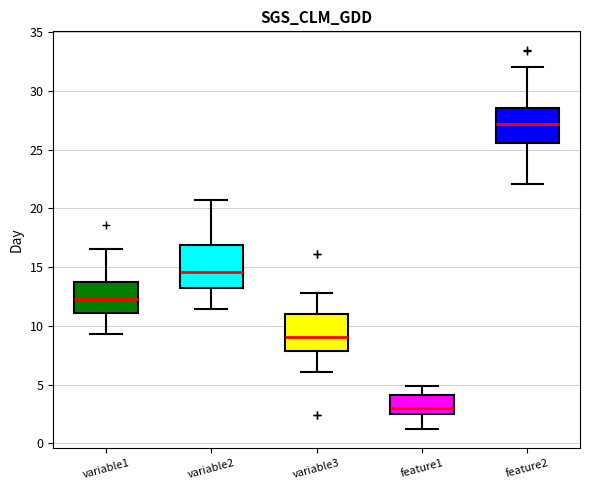

Reading left to right, transcribe this box plot: for each box, give where its median line is, the range the box spans, and where its two whiskers end, as read against the y-axis. The values are not printed on the chart, so give them approximately, as read against the axis.

variable1: median 12.5, box 11.0 to 13.5, whiskers 9.5 to 16.5
variable2: median 14.5, box 13.0 to 17.0, whiskers 11.5 to 20.5
variable3: median 9.0, box 8.0 to 11.0, whiskers 6.0 to 13.0
feature1: median 3.0, box 2.5 to 4.0, whiskers 1.0 to 5.0
feature2: median 27.0, box 25.5 to 28.5, whiskers 22.0 to 32.0